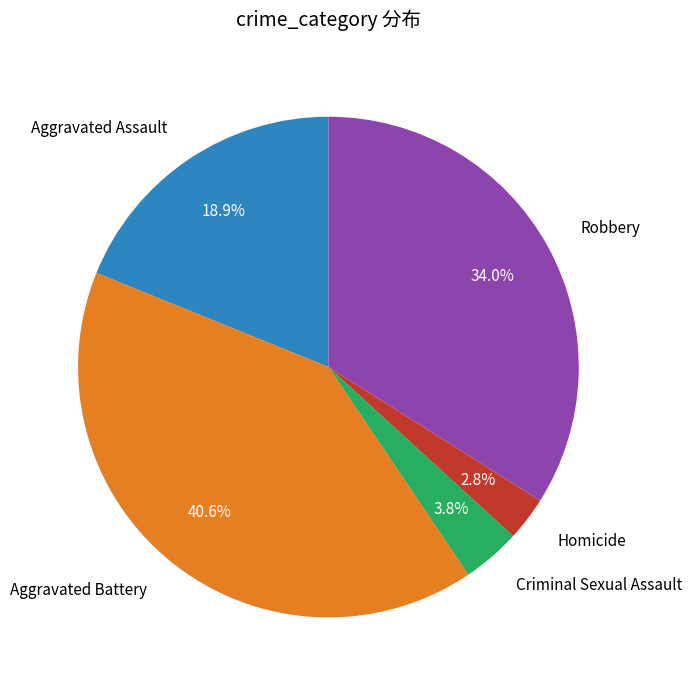

Does any single category account for the majority?

No